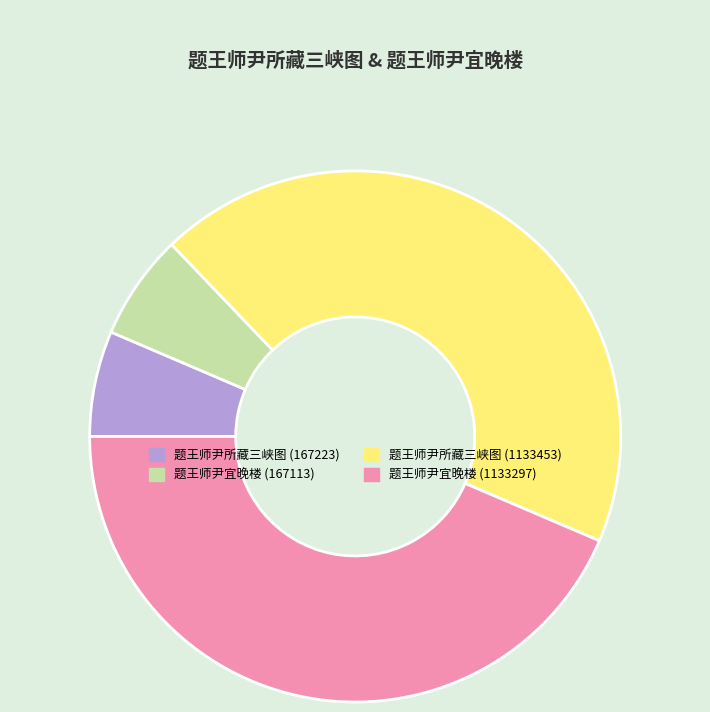

Do 题王师尹宜晚楼 (167113) and 题王师尹所藏三峡图 (167223) together represent more than half of the pie?

No